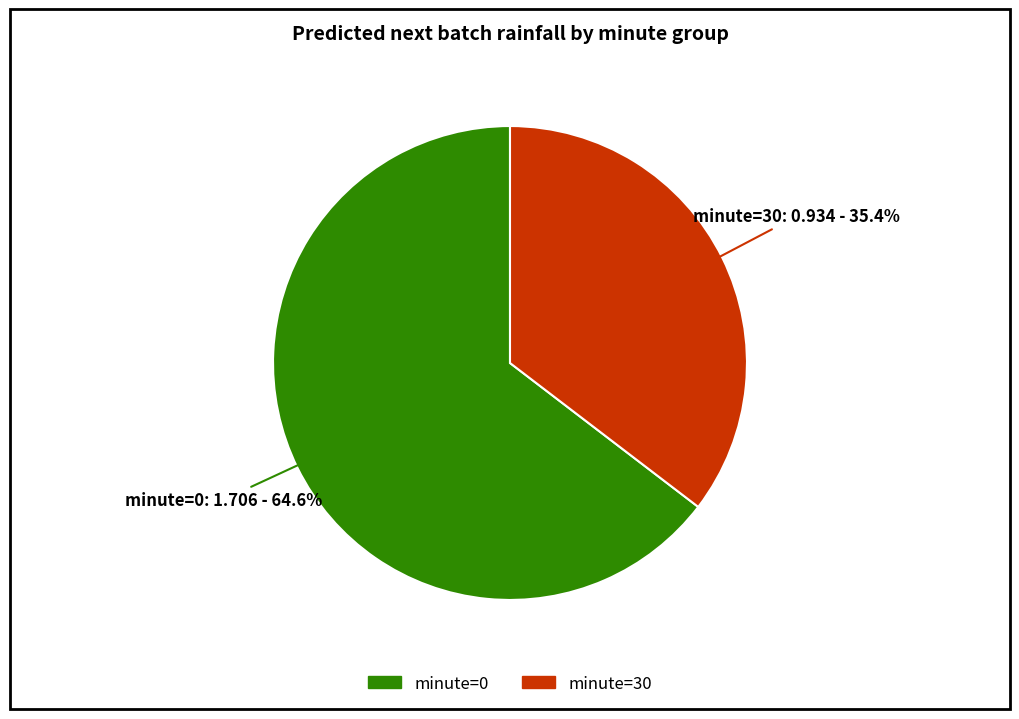

What is the ratio of the value at minute=0 to the value at minute=30?

1.8